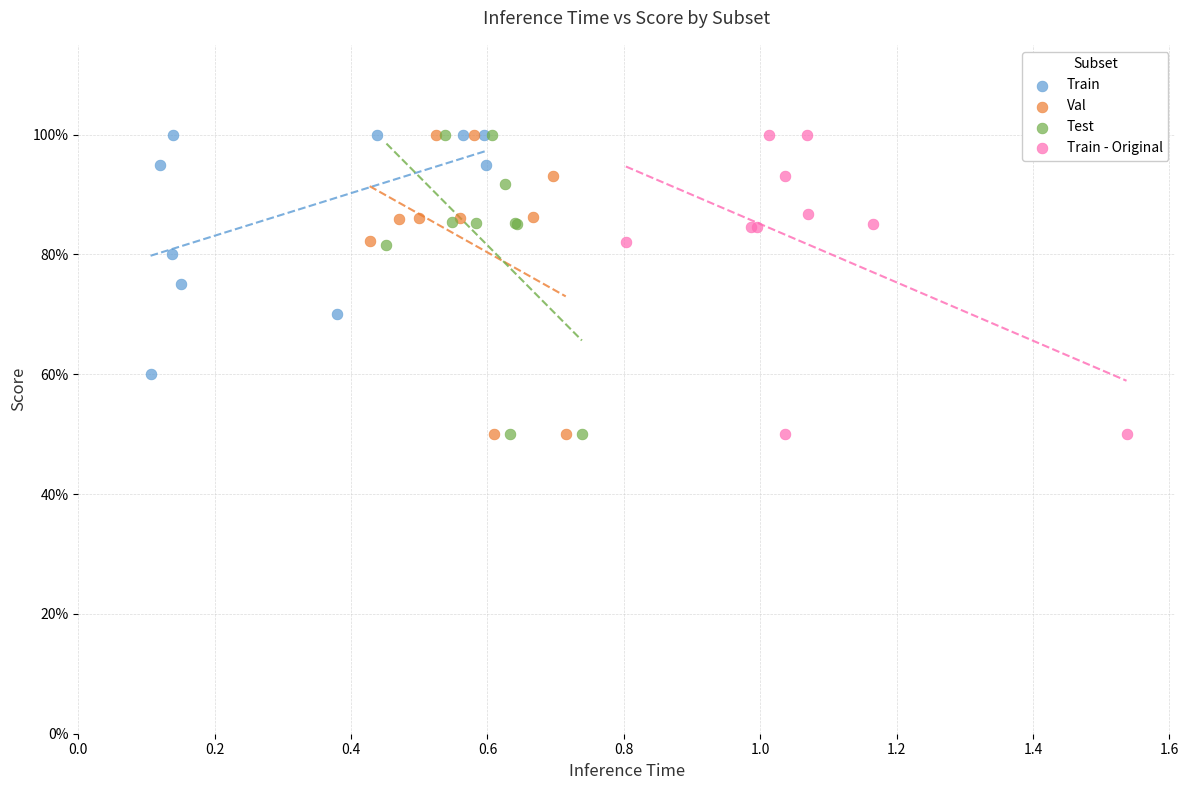

What are all the series names shown in the legend?

Train, Val, Test, Train - Original